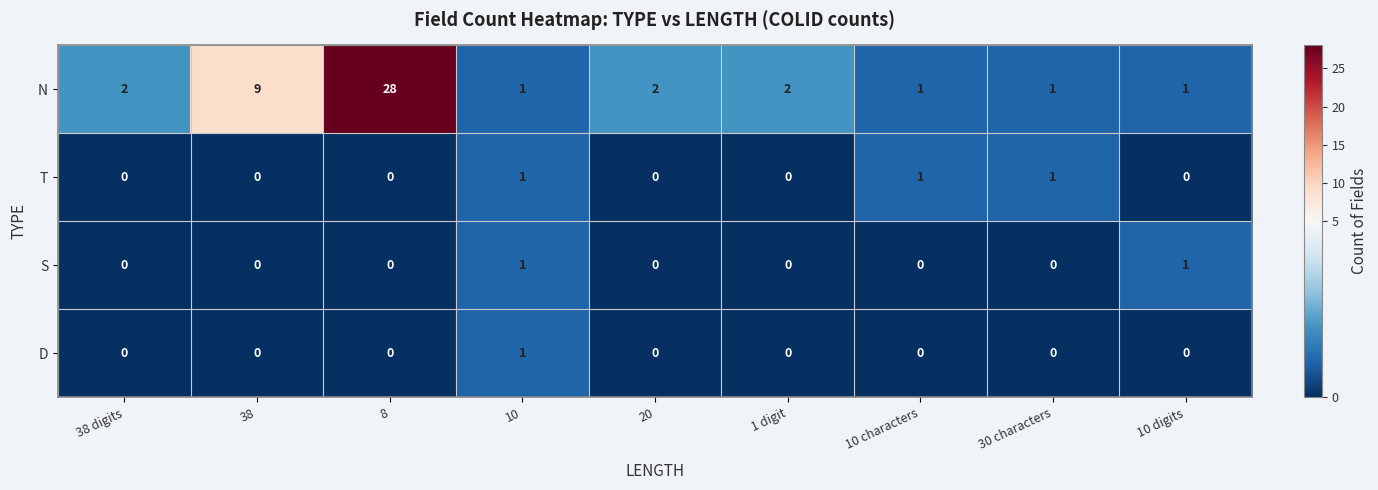

Count the S values in the range 0 to 1.

9